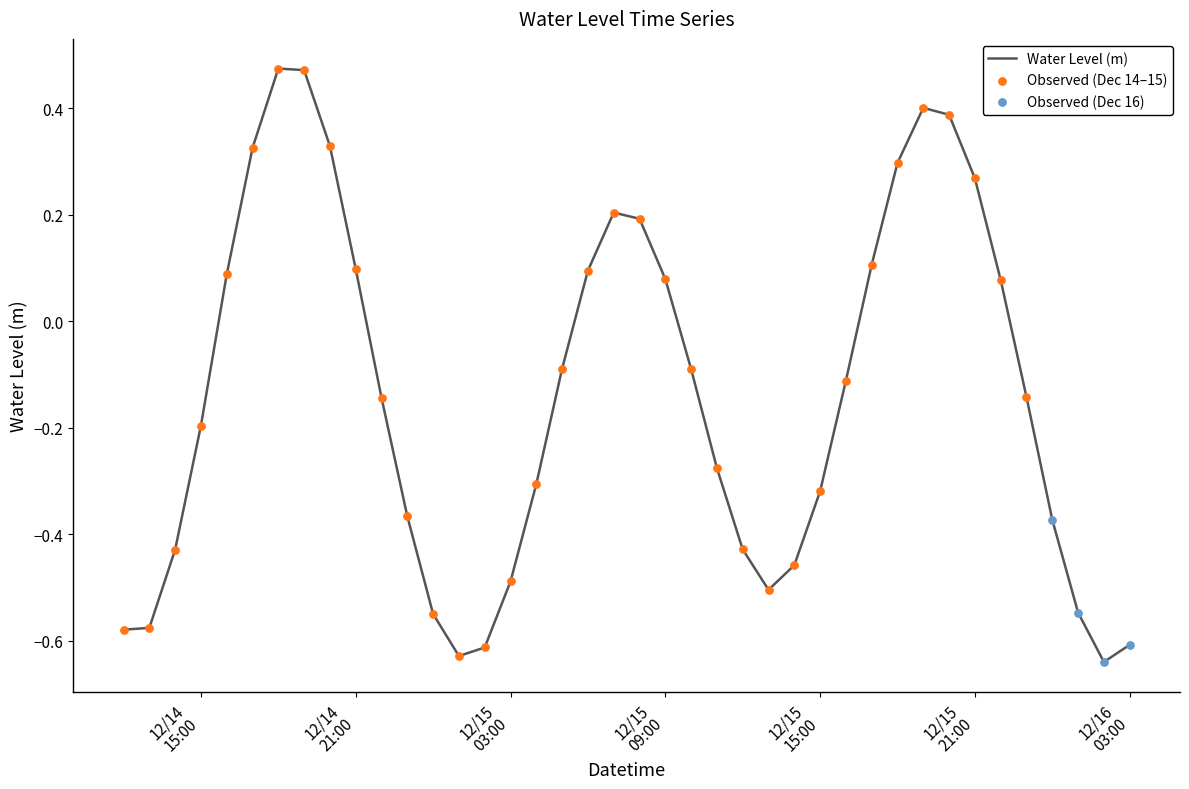

What is the difference between the maximum and minimum values?

1.1